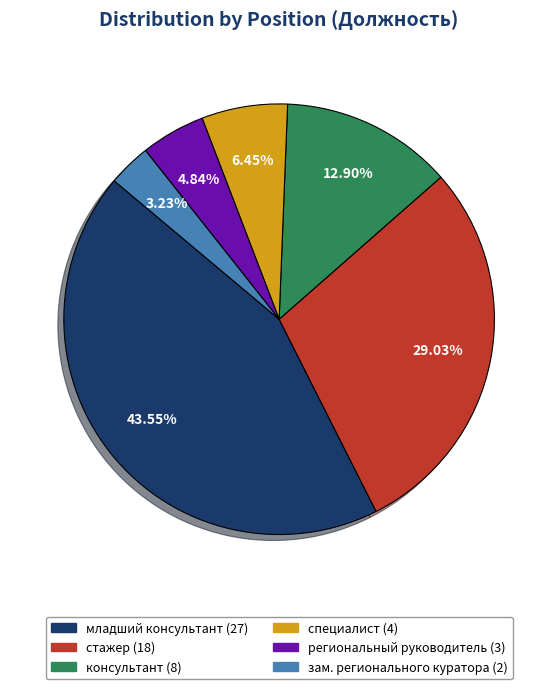

Which slice is the smallest?

зам. регионального куратора